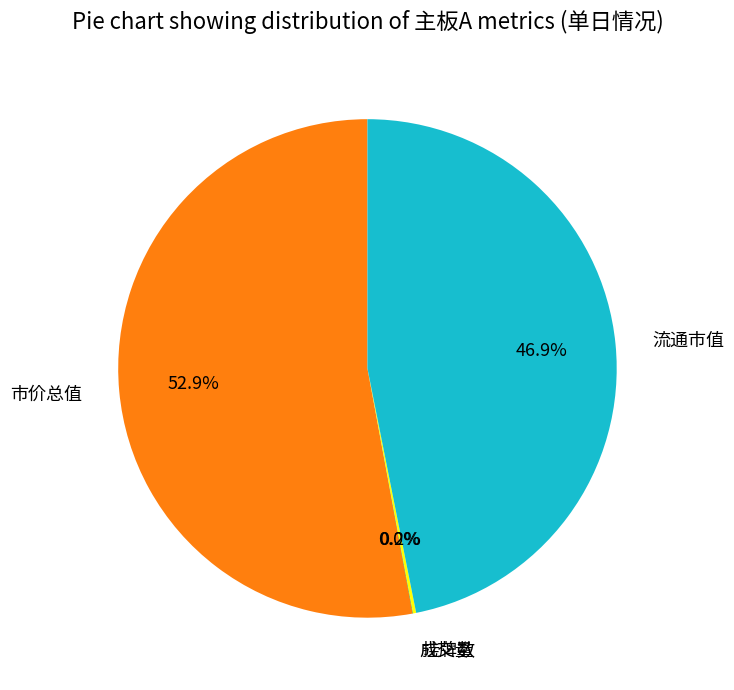

Approximately how many times larger is the value at 流通市值 compared to 市价总值?

0.9